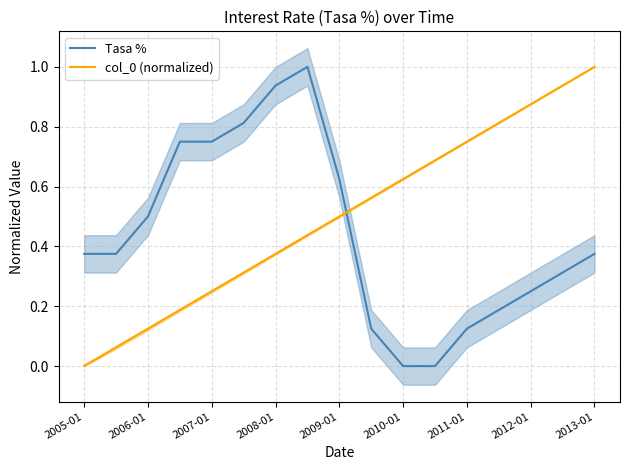

Reading left to right, extract all data points from this chart.

Tasa %: 0.4	0.4	0.5	0.8	0.8	0.8	0.9	1.0	0.6	0.1	0.0	0.0	0.1	0.2	0.2	0.3	0.4
col_0 (normalized): 0.0	0.1	0.1	0.2	0.2	0.3	0.4	0.4	0.5	0.6	0.6	0.7	0.8	0.8	0.9	0.9	1.0